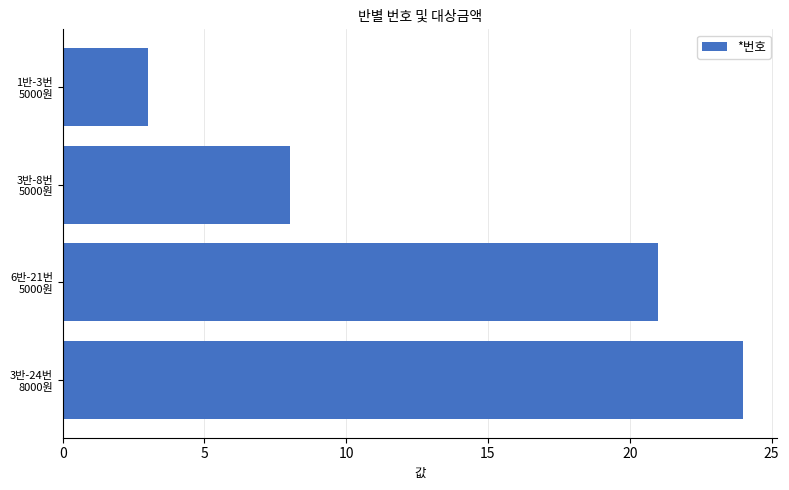

What is the sum of all values?

56